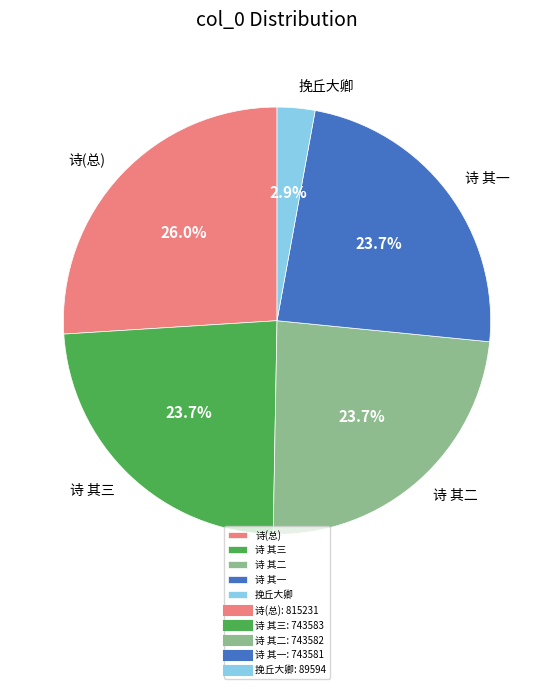

What is the smallest slice in the pie chart?

挽丘大卿